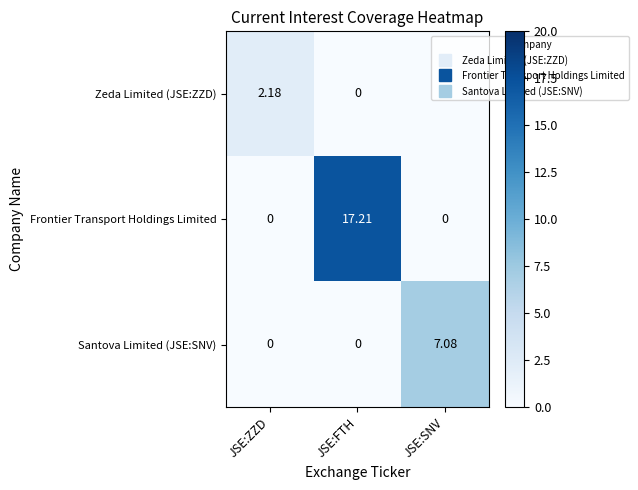

At which category is the sum across all series the highest?

JSE:FTH